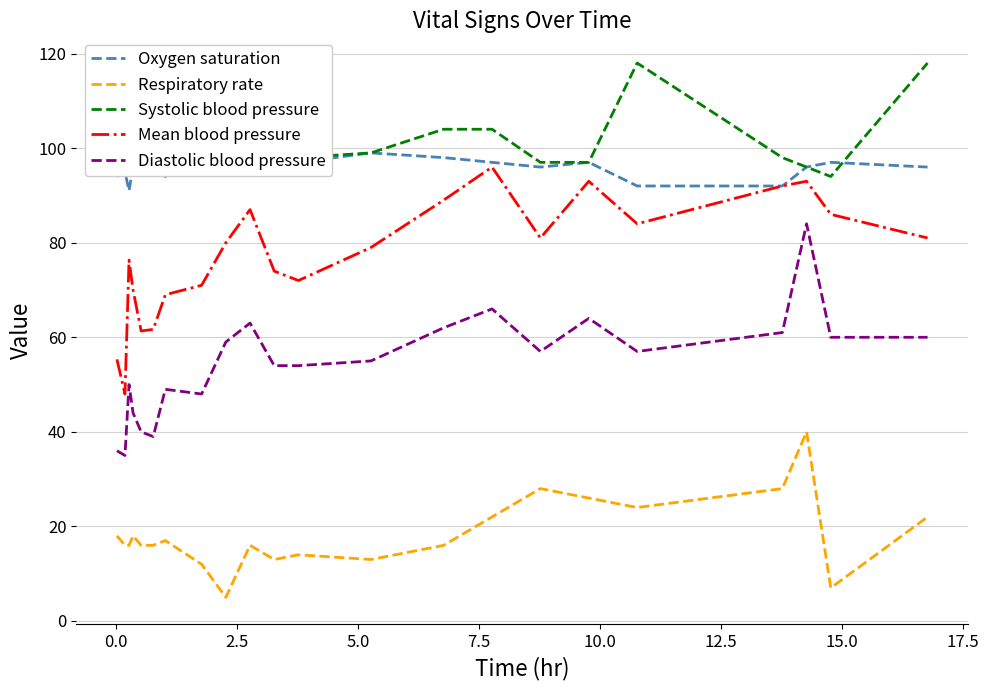

How many series are shown in this chart?

5